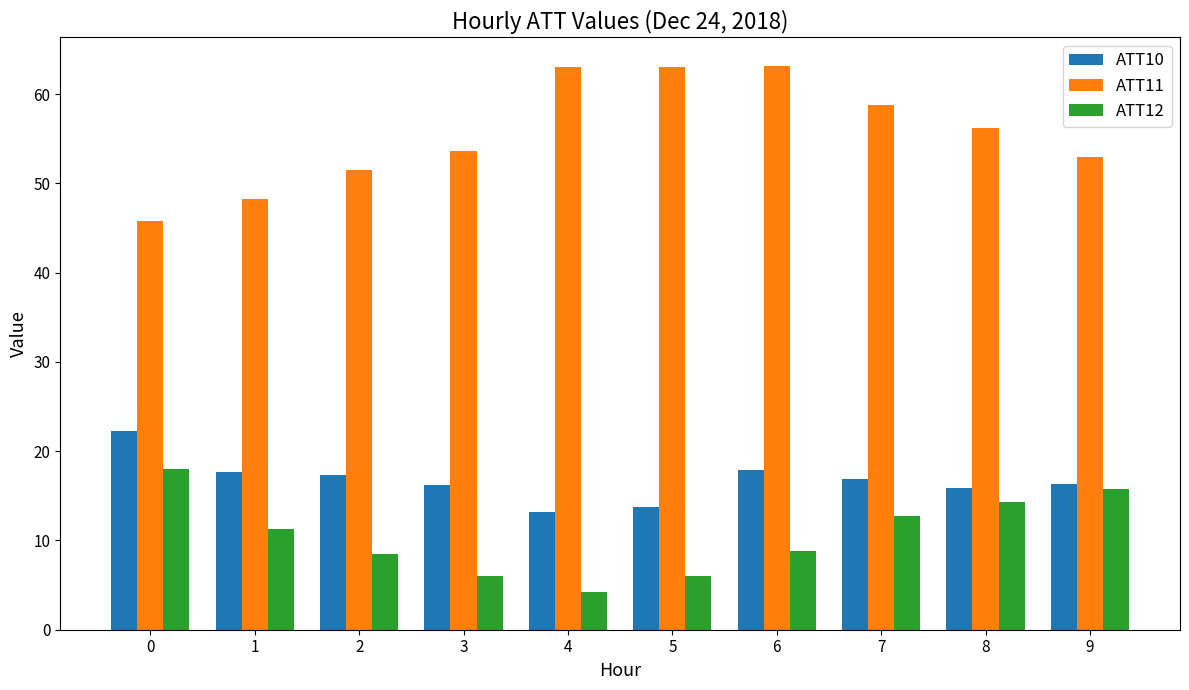

What is the maximum value shown in the chart?

63.2